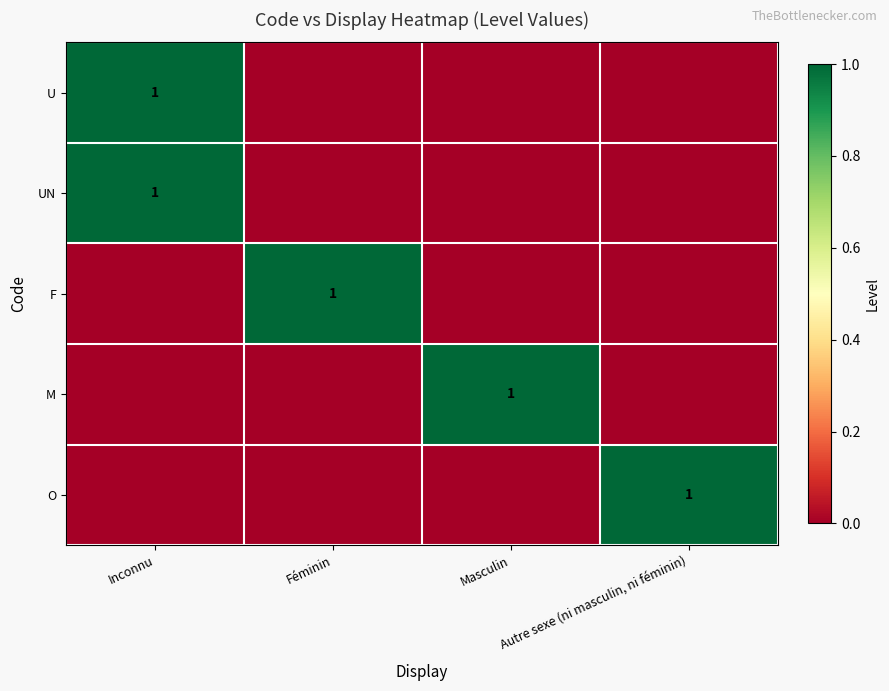

True or false: F has a value of 1 at Féminin.

True